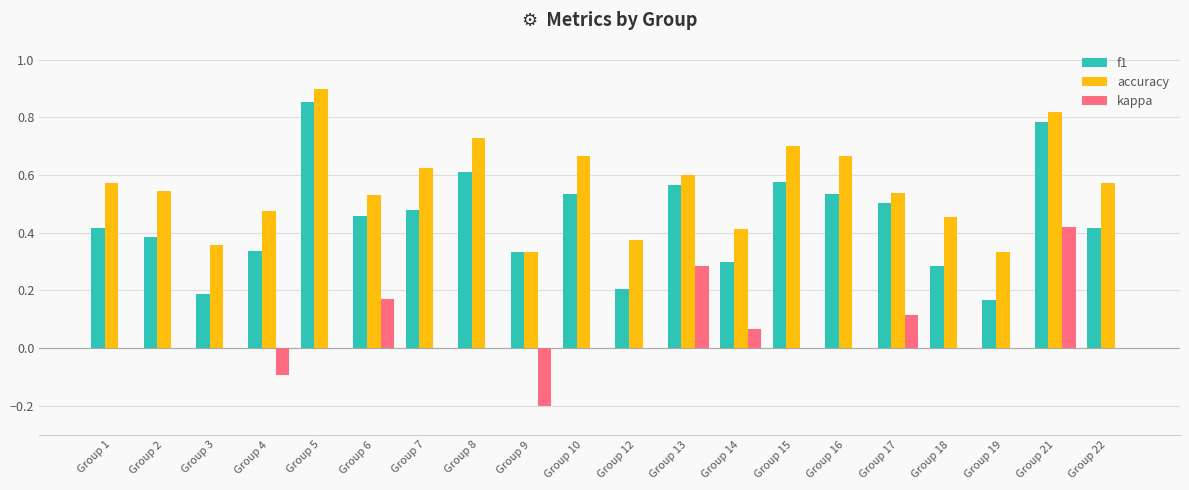

Is the value of kappa at Group 18 greater than the value of f1 at Group 4?

No